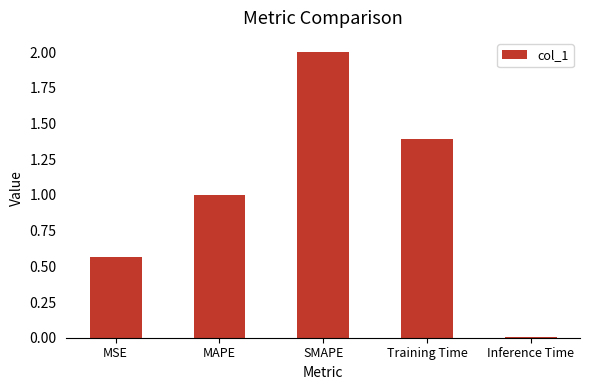

What is the maximum value shown in the chart?

2.0